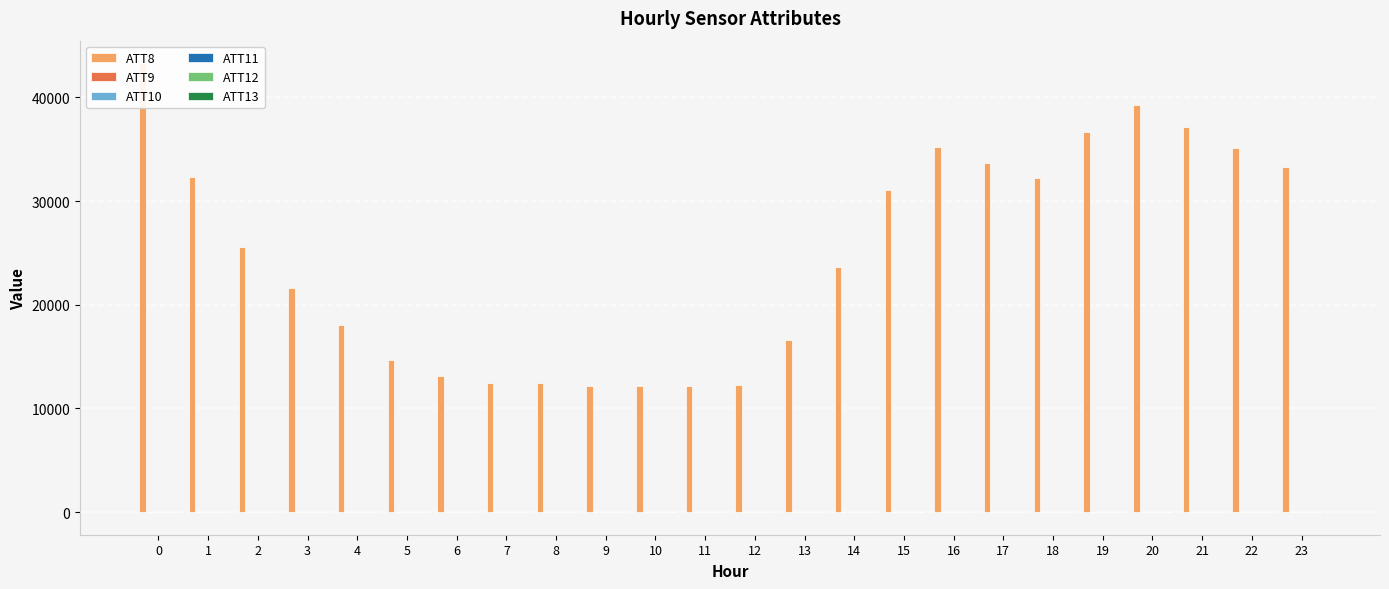

Reading left to right, transcribe all the data shown in this chart.

ATT8: 0=43300.0	1=32300.0	2=25600.0	3=21600.0	4=18000.0	5=14700.0	6=13100.0	7=12400.0	8=12400.0	9=12200.0	10=12200.0	11=12200.0	12=12300.0	13=16600.0	14=23600.0	15=31100.0	16=35200.0	17=33700.0	18=32200.0	19=36700.0	20=39300.0	21=37100.0	22=35100.0	23=33300.0
ATT9: 0=3.5	1=2.5	2=2.4	3=1.6	4=1.8	5=2.1	6=2.2	7=2.2	8=1.4	9=0.3	10=0.8	11=0.9	12=0.9	13=1.7	14=1.5	15=2.1	16=2.8	17=2.9	18=4.7	19=4.5	20=5.6	21=4.5	22=5.7	23=6.2
ATT10: 0=18.0	1=16.6	2=15.4	3=13.4	4=14.8	5=17.4	6=17.7	7=18.4	8=20.2	9=19.8	10=21.9	11=24.2	12=25.0	13=24.2	14=23.5	15=22.8	16=22.3	17=19.5	18=18.2	19=17.9	20=18.4	21=17.6	22=14.6	23=15.8
ATT11: 0=-12.4	1=-7.5	2=-7.5	3=-5.2	4=-6.2	5=-8.7	6=-13.1	7=-13.7	8=-17.8	9=-21.1	10=-20.3	11=-17.9	12=-18.2	13=-19.3	14=-21.3	15=-19.7	16=-13.9	17=-9.9	18=-7.6	19=-6.6	20=-5.8	21=-5.9	22=-3.9	23=-6.3
ATT12: 0=12.8	1=15.6	2=16.7	3=14.8	4=12.3	5=14.7	6=14.8	7=13.5	8=14.1	9=14.3	10=13.9	11=14.3	12=15.0	13=15.3	14=13.8	15=11.9	16=9.8	17=10.9	18=13.5	19=14.1	20=15.5	21=17.8	22=17.5	23=16.9
ATT13: 0=-12.0	1=-8.2	2=-7.0	3=-6.2	4=-5.5	5=-5.6	6=-6.7	7=-7.3	8=-9.4	9=-10.8	10=-12.7	11=-14.0	12=-14.6	13=-13.8	14=-10.4	15=-11.2	16=-11.9	17=-11.2	18=-9.3	19=-4.7	20=-3.2	21=-6.5	22=-7.5	23=-7.7